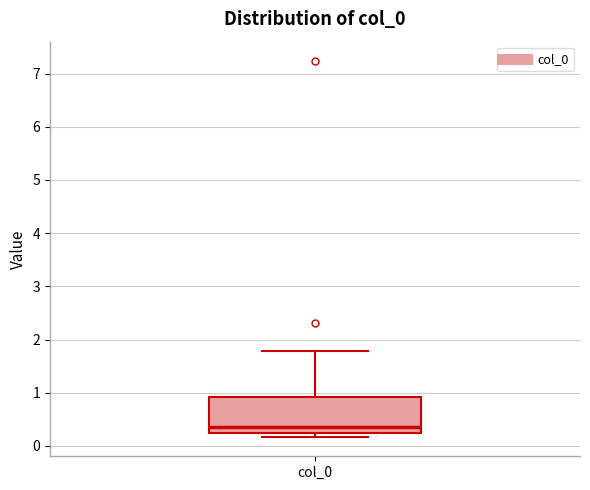

Where is the lower edge of the box for col_0 on the y-axis? The values are not printed on the chart, so give them approximately, as read against the axis.

0.2